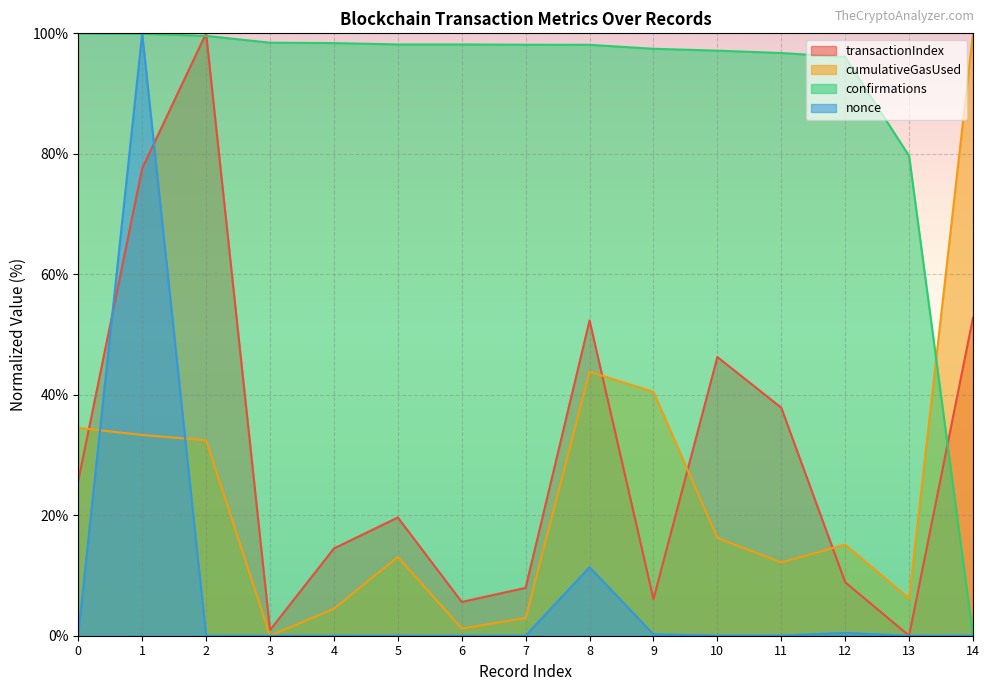

Rank the categories by confirmations value from highest to lowest.

0, 1, 2, 3, 4, 5, 6, 7, 8, 9, 10, 11, 12, 13, 14